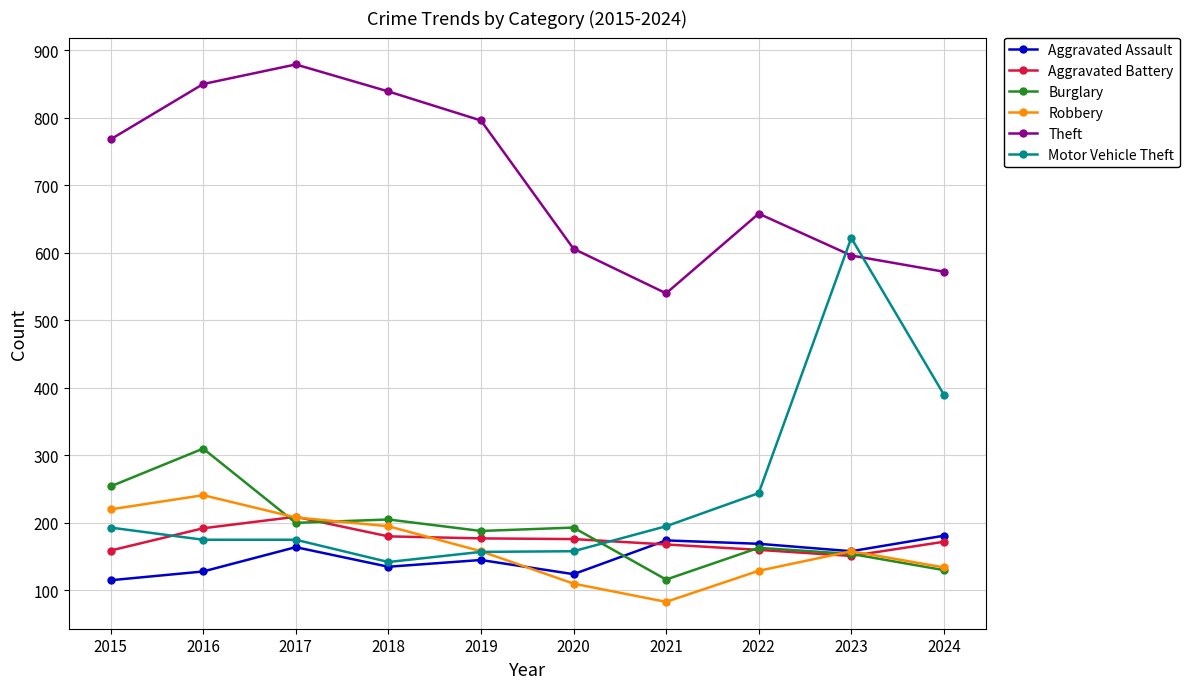

What is the difference between the highest and lowest values at 2024?

442